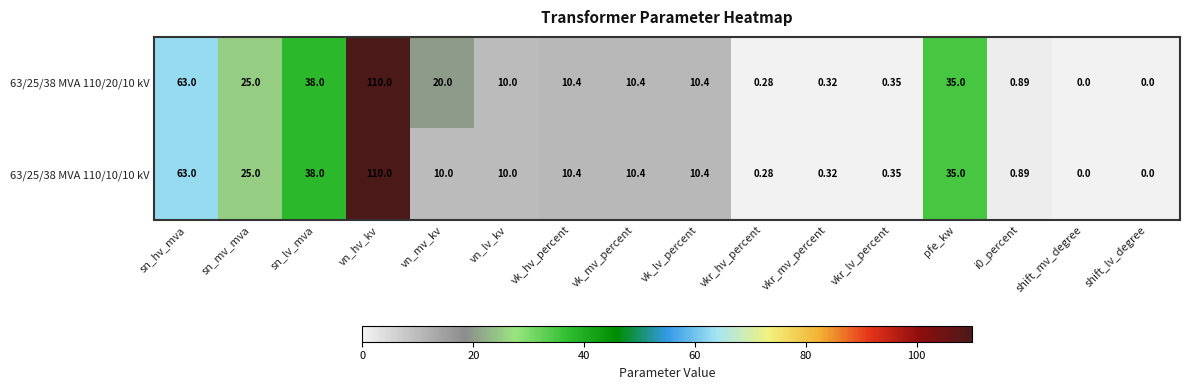

At which label does 63/25/38 MVA 110/20/10 kV reach its peak?

vn_hv_kv